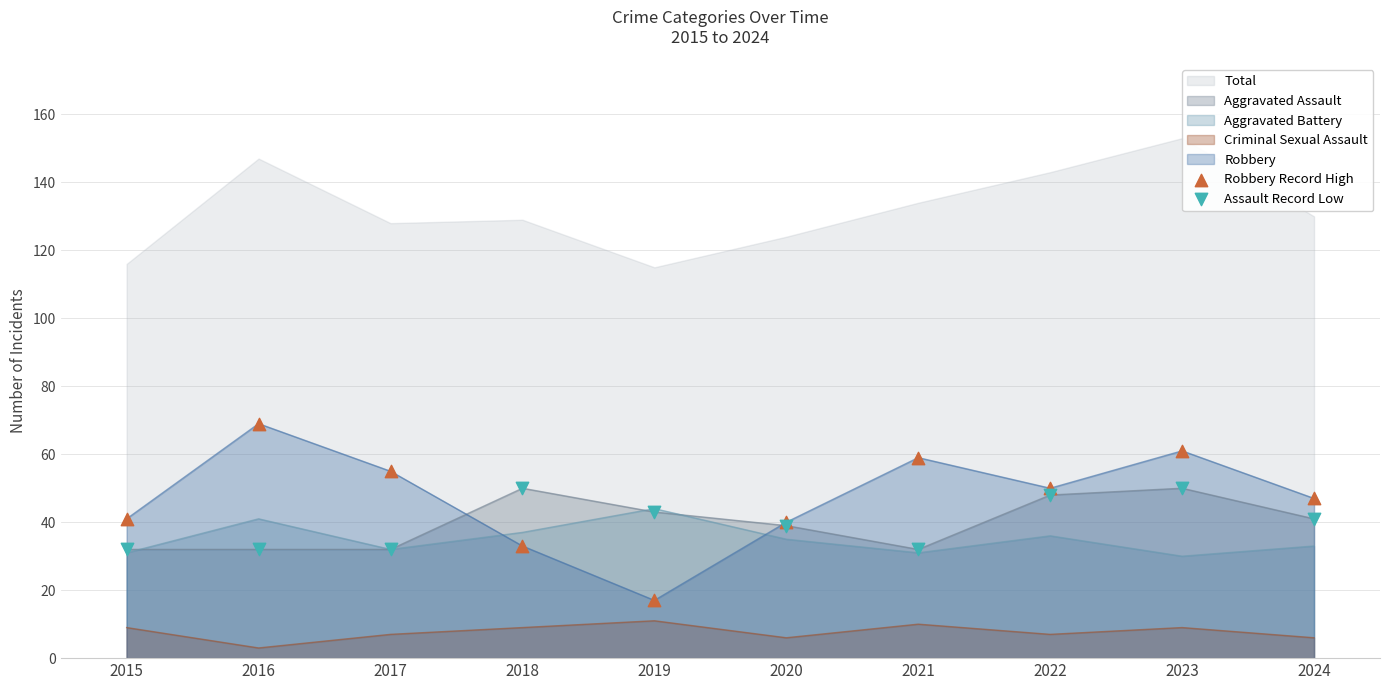

Is the value of Aggravated Battery at 2020 greater than the value of Robbery at 2015?

No